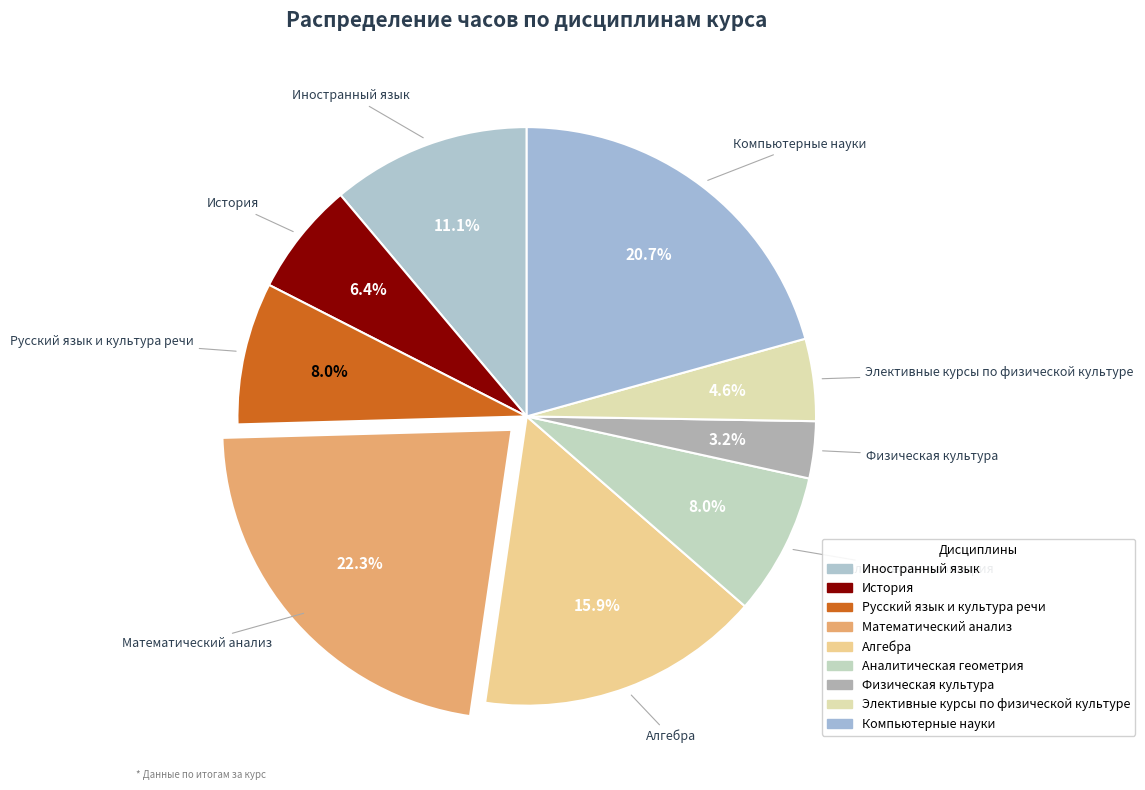

Which category has the smallest portion of the pie?

Физическая культура